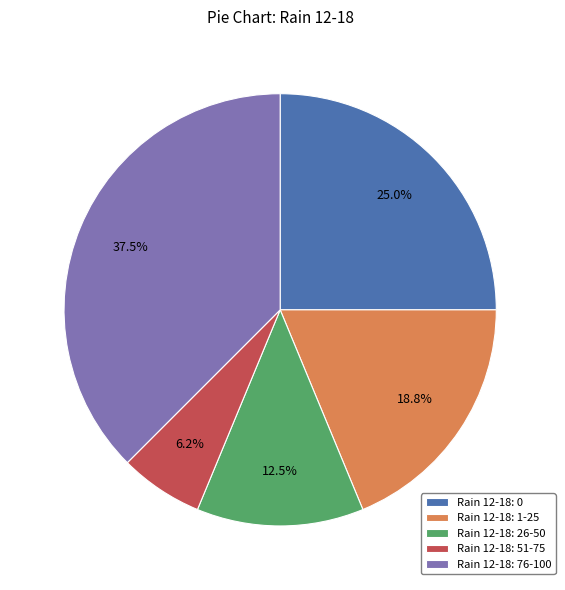

Does any single category account for the majority?

No